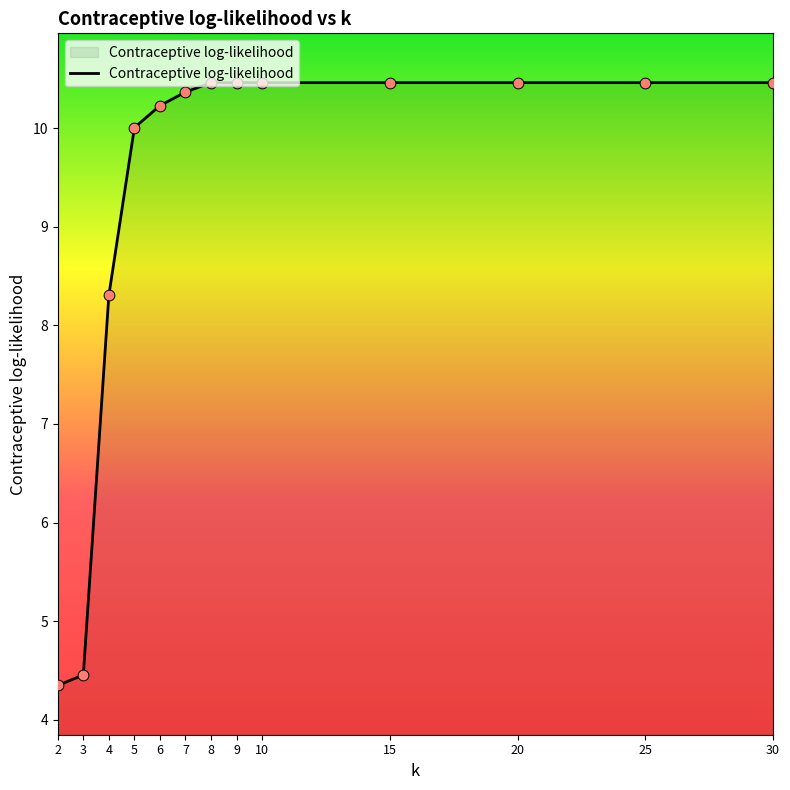

What is the ratio of the value at 20 to the value at 15?

1.0